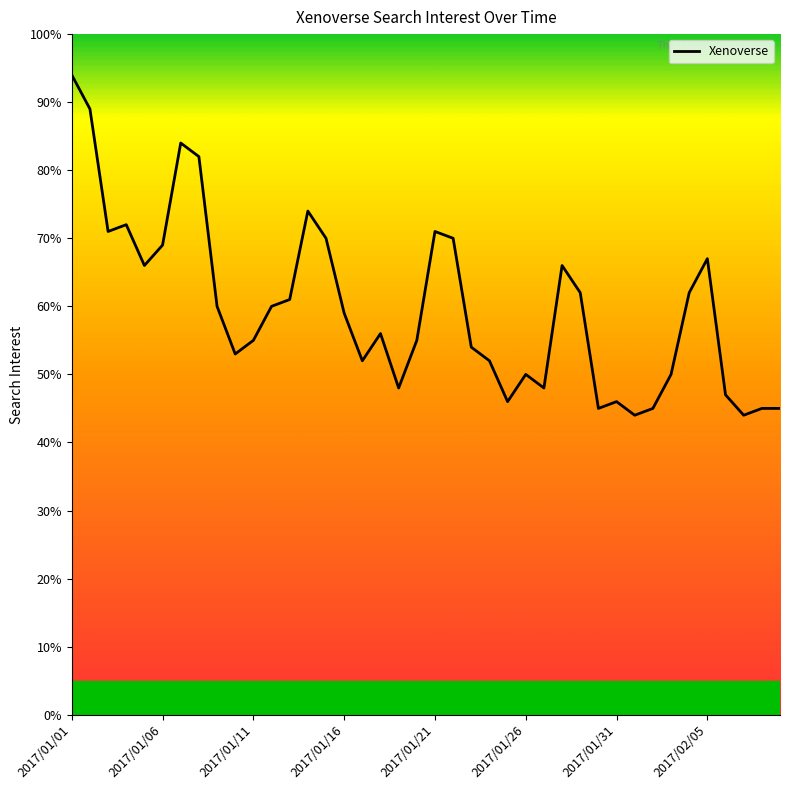

What is the smallest value displayed?

44